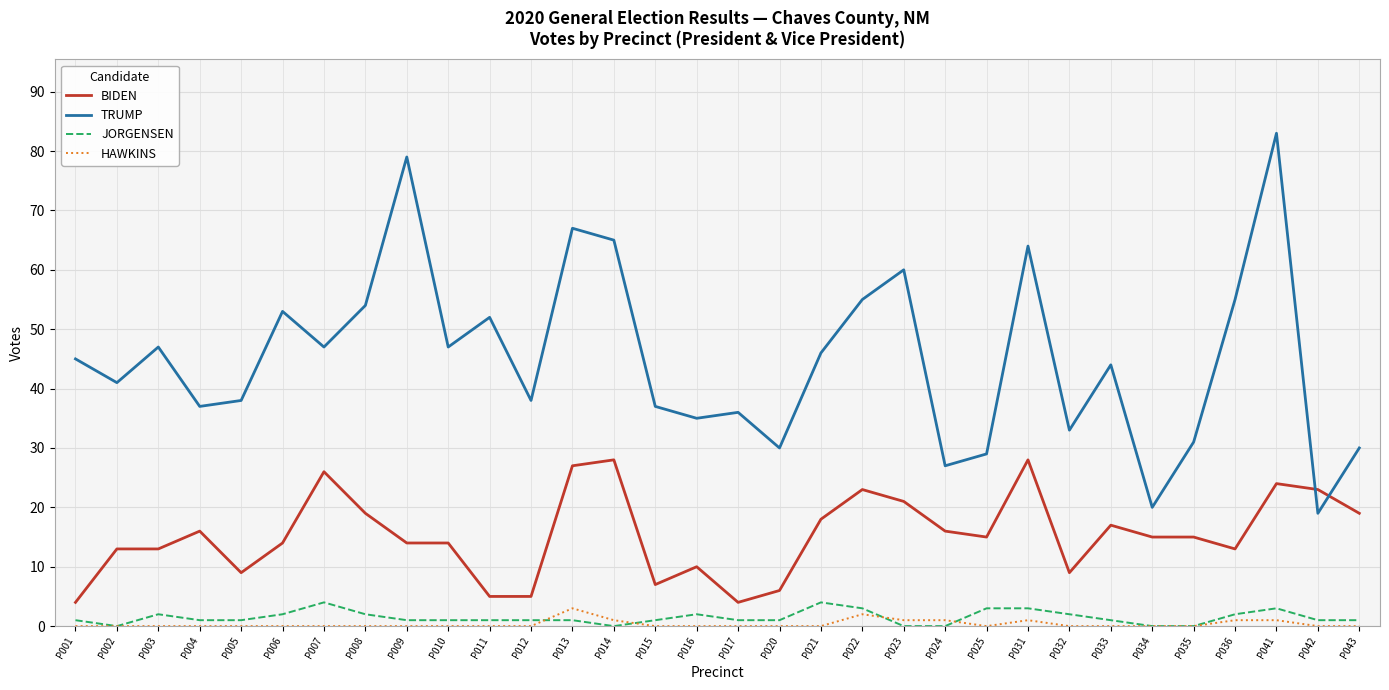

What is the sum of all BIDEN values?

490